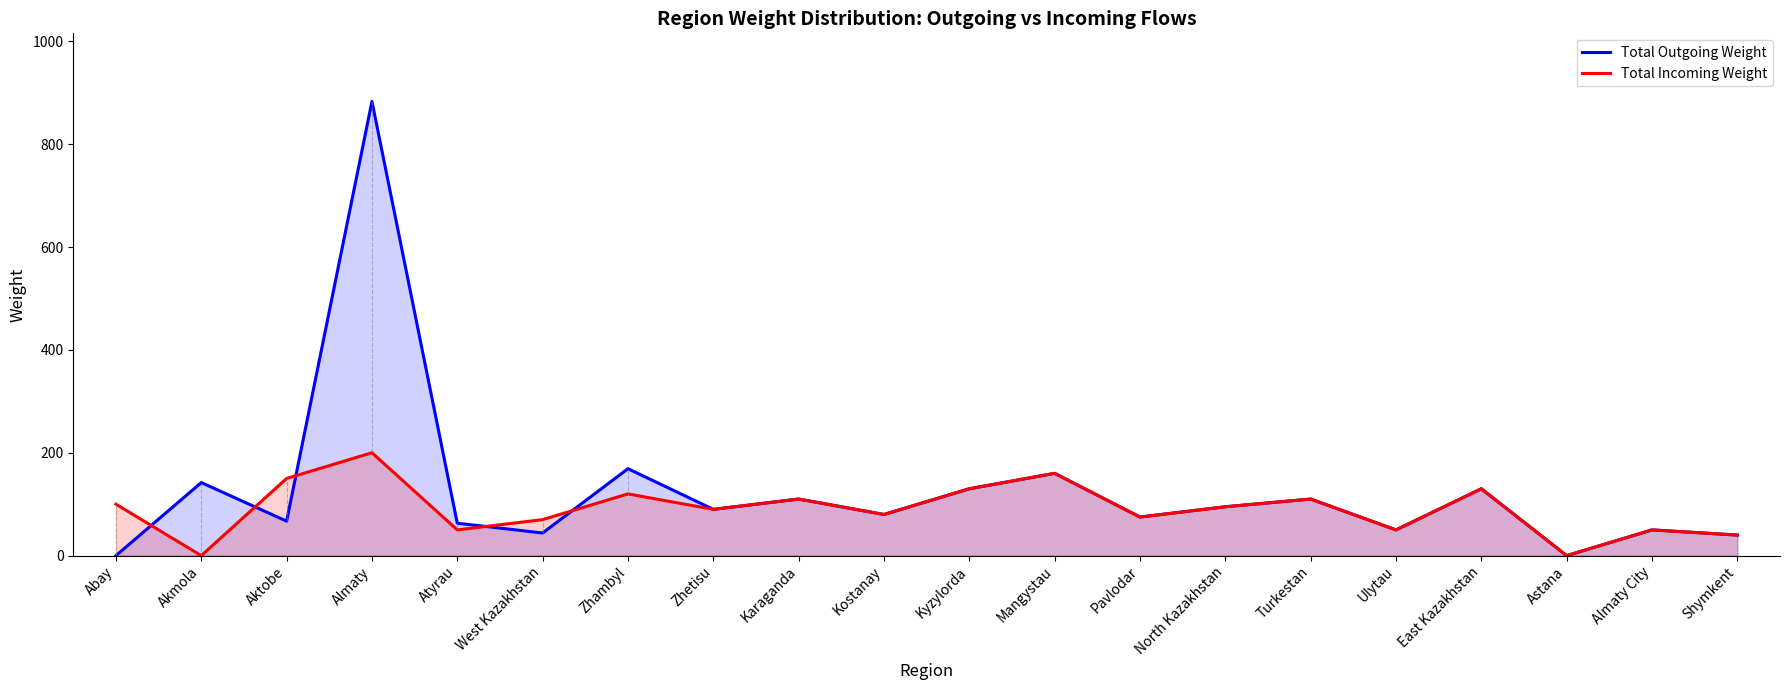

True or false: Total Incoming Weight and Total Outgoing Weight intersect in this chart.

True